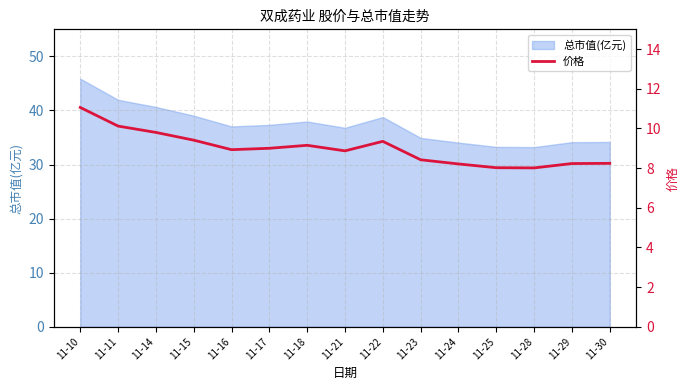

Is it true that the value at 11-22 is 15.5?

False